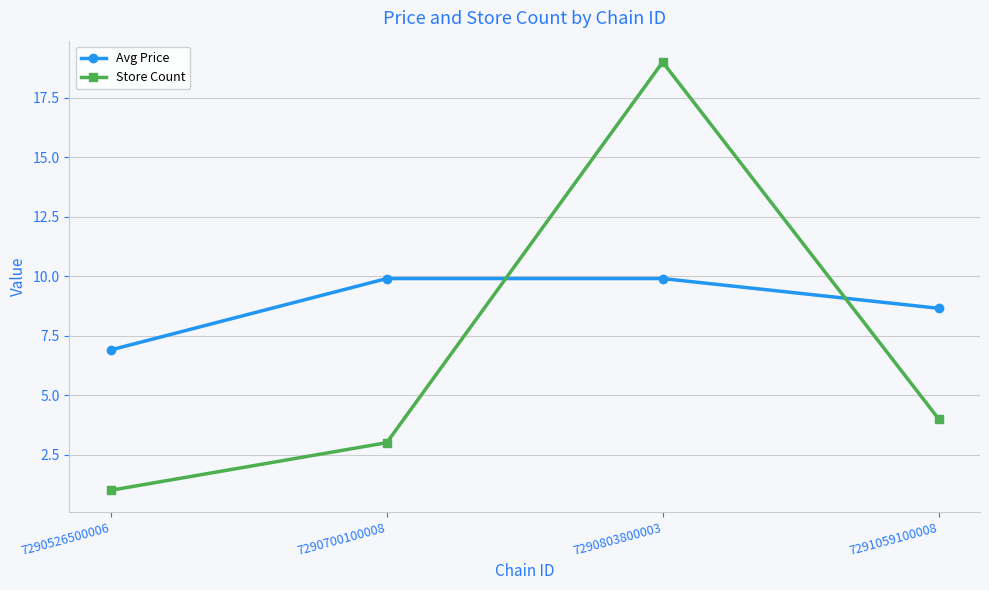

What is the average value of the Avg Price series?

8.8